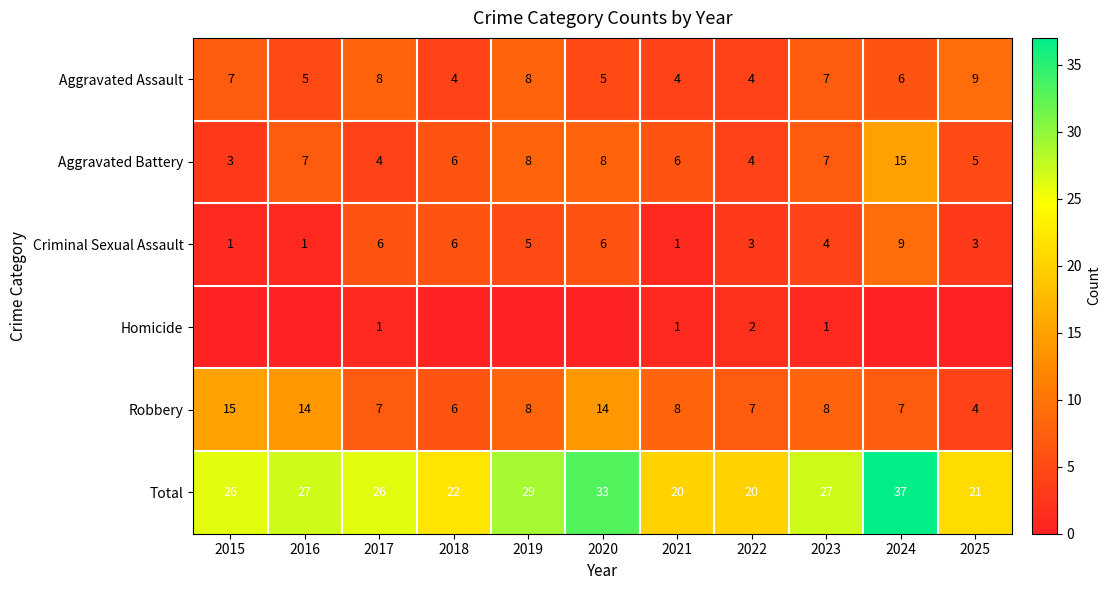

What is the average value of the Total series?

26